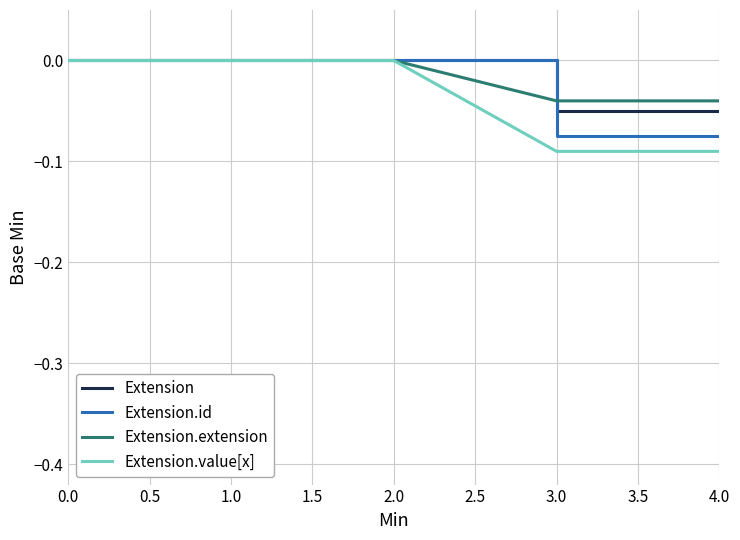

Which series has the largest range (max minus min)?

Extension.value[x]